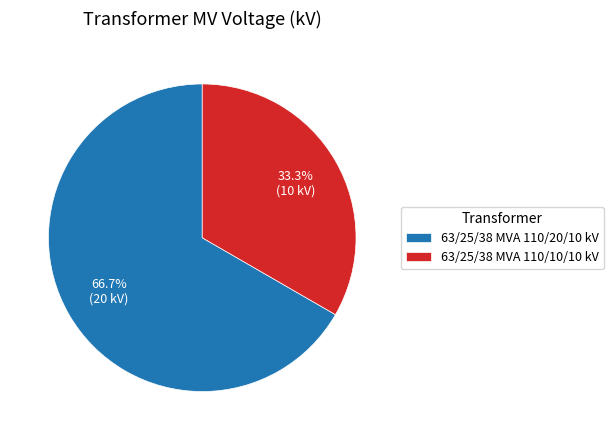

Is there a majority slice in this chart?

Yes